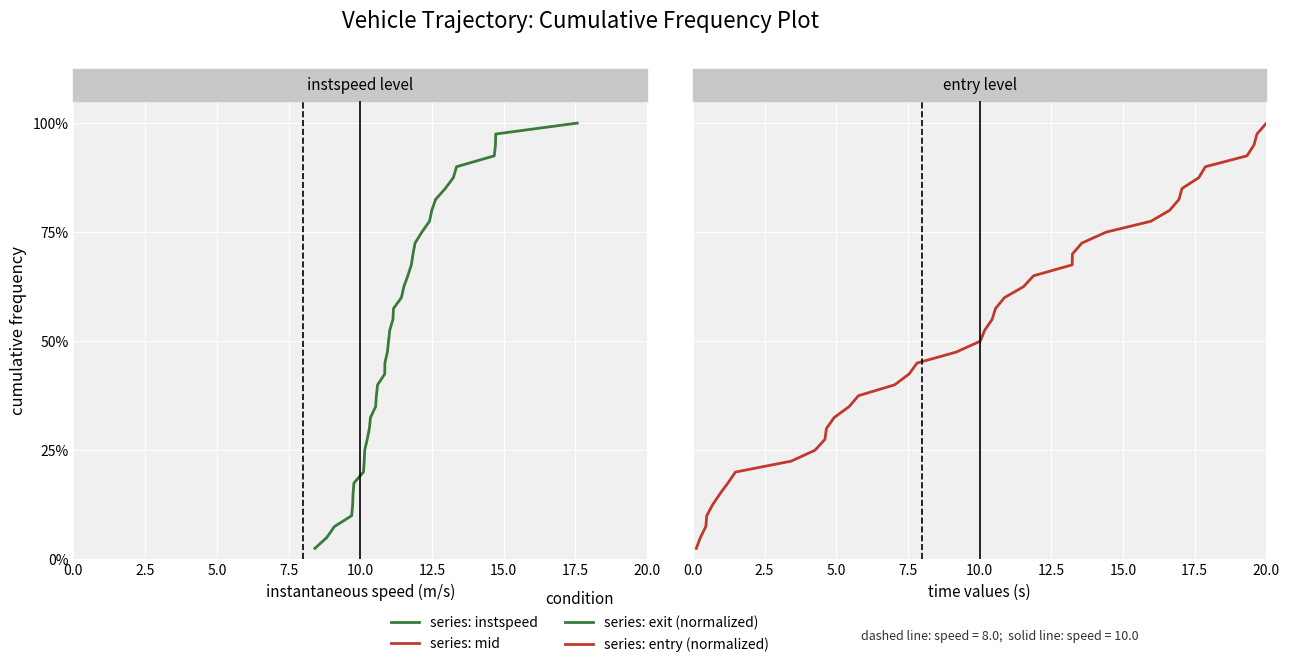

At how many categories does at least one series exceed 0?

40